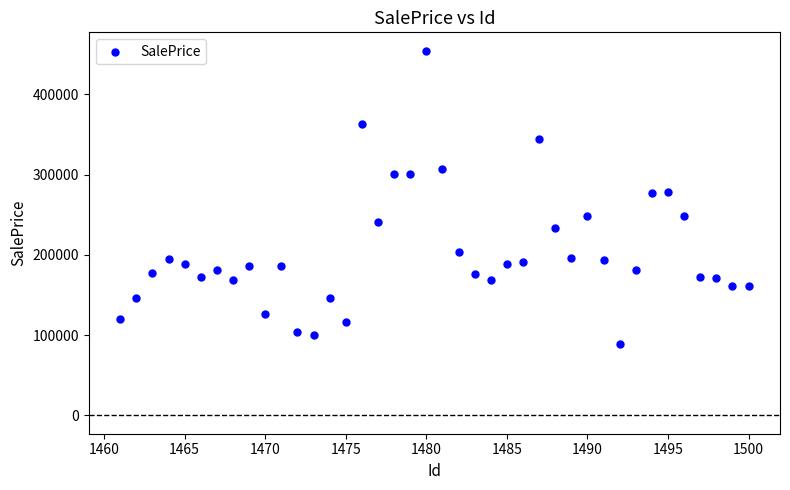

What is the range of Y values (max minus min)?

365546.2